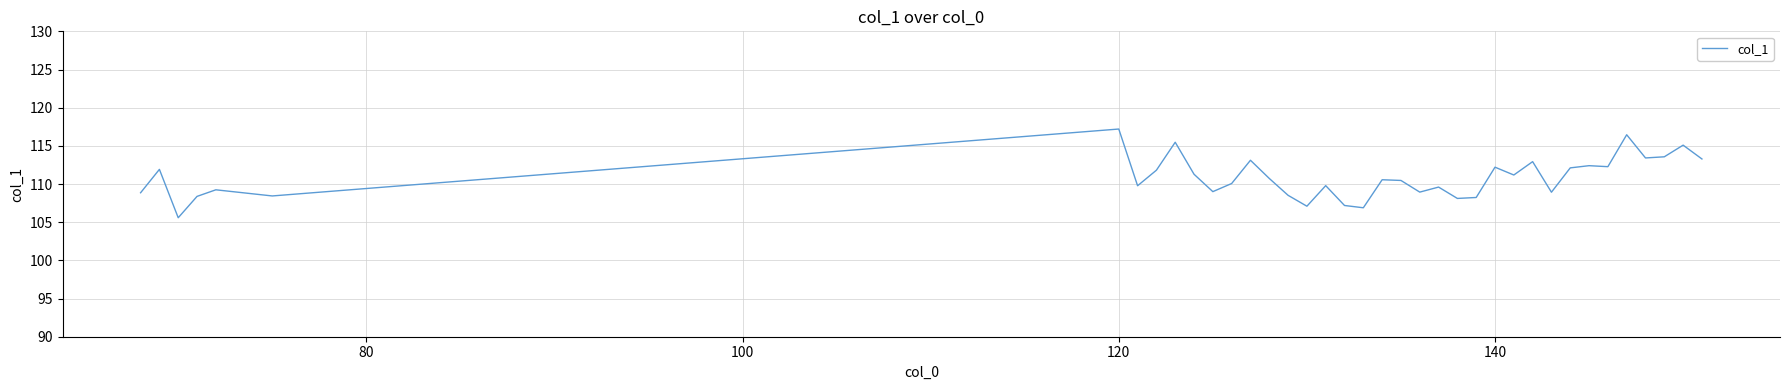

What is the minimum value shown in the chart?

105.6